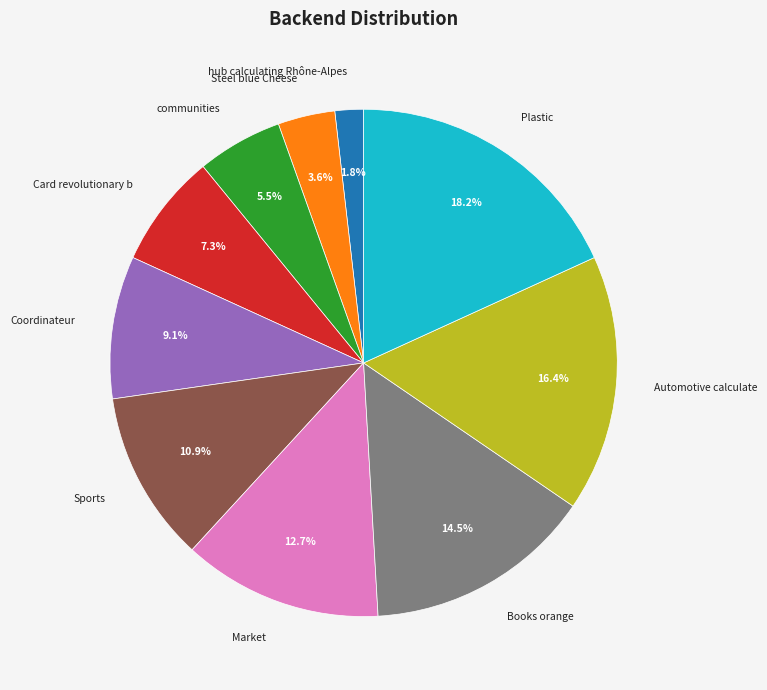

Which category has the biggest portion of the pie?

Plastic